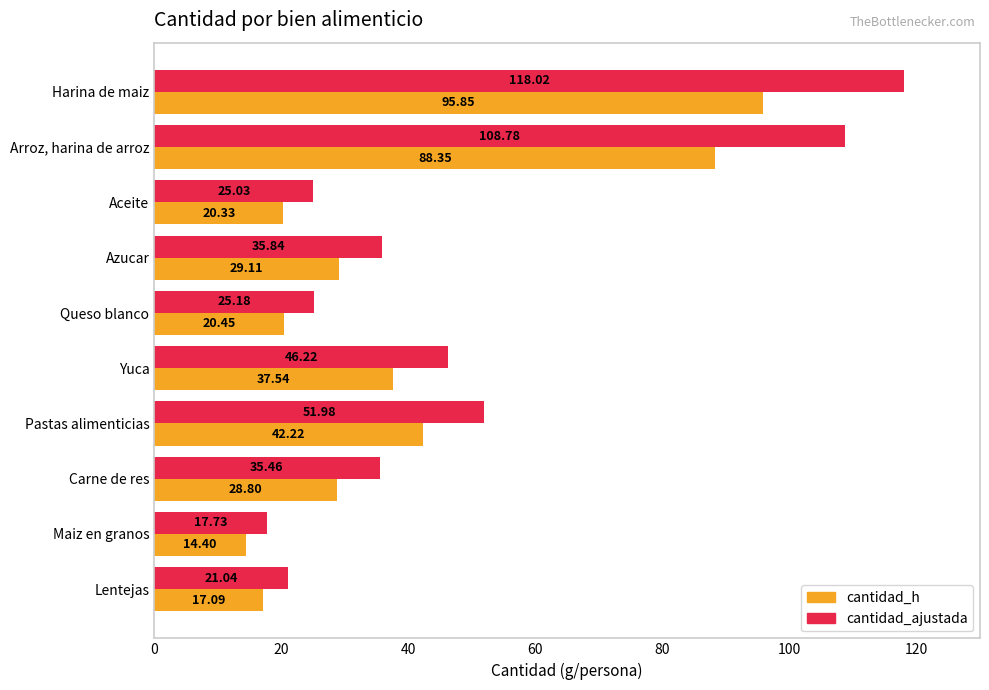

Rank the series at Lentejas from lowest to highest value.

cantidad_h, cantidad_ajustada